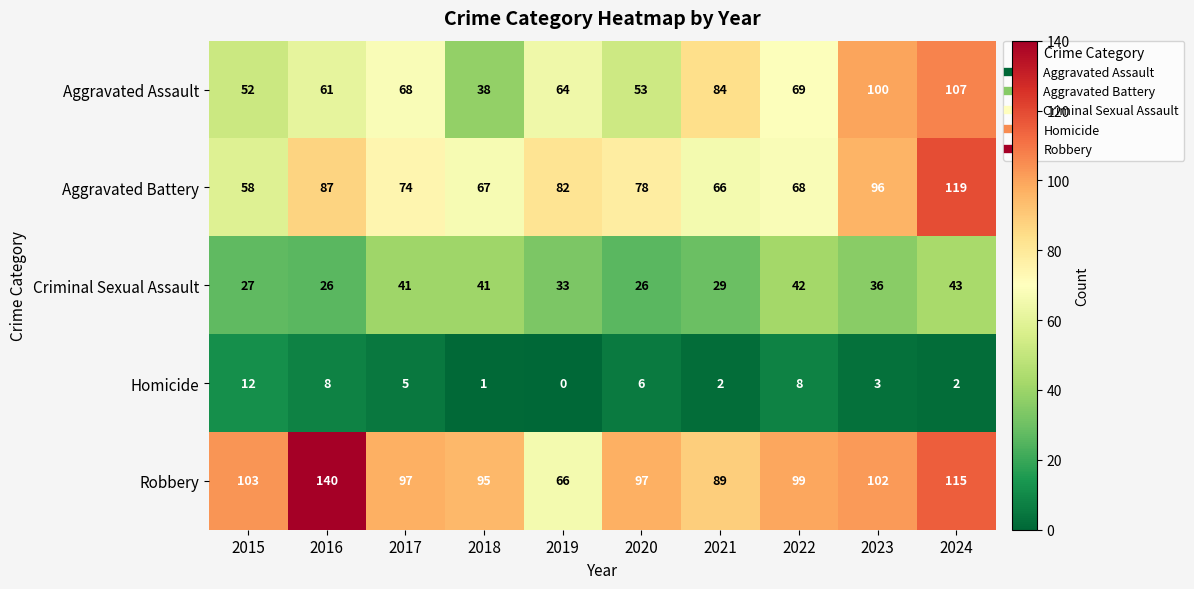

Count the number of data series in this chart.

5